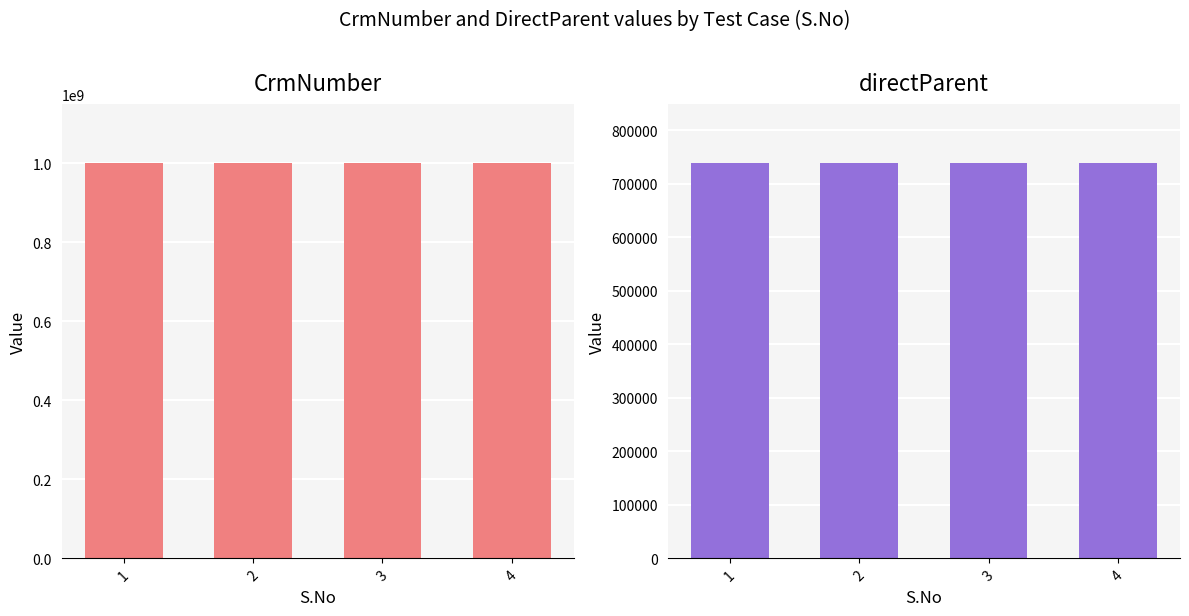

How many CrmNumber values are between 1000155542 and 1000181722?

4